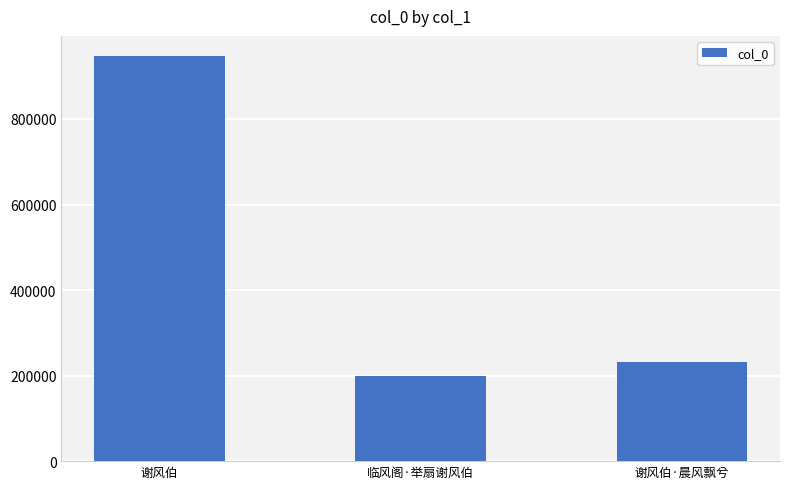

Reading right to left, transcribe all the data shown in this chart.

230965	199765	946873